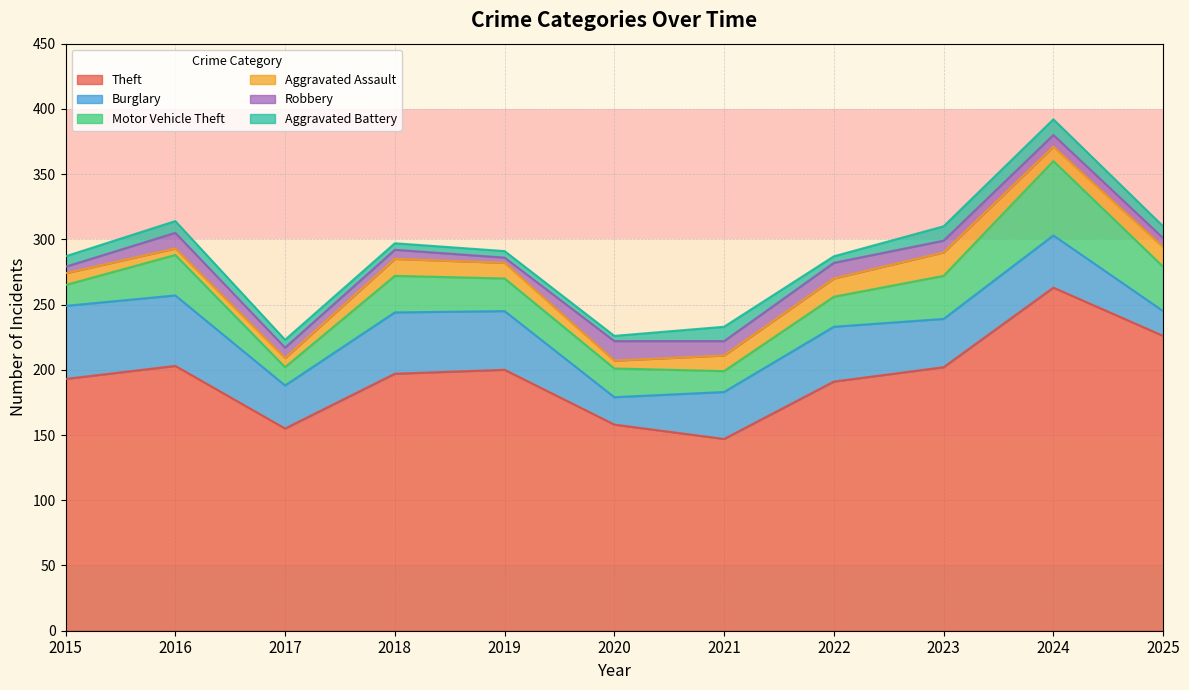

What is the value of the Motor Vehicle Theft point at the 2nd from the left?

31